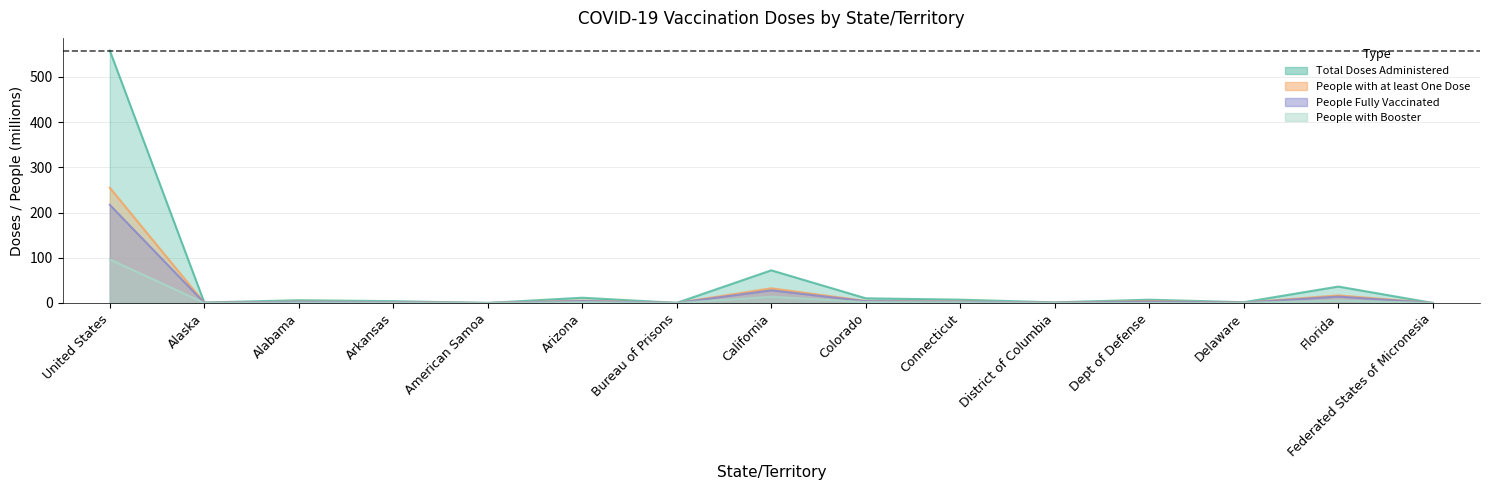

Reading left to right, extract all data points from this chart.

Total Doses Administered: United States=558.1	Alaska=1.1	Alabama=6.1	Arkansas=4.1	American Samoa=0.1	Arizona=11.7	Bureau of Prisons=0.3	California=72.3	Colorado=10.4	Connecticut=7.4	District of Columbia=1.4	Dept of Defense=7.3	Delaware=1.7	Florida=36.4	Federated States of Micronesia=0.1
People with at least One Dose: United States=254.9	Alaska=0.5	Alabama=3.0	Arkansas=2.0	American Samoa=0.0	Arizona=5.2	Bureau of Prisons=0.1	California=32.5	Colorado=4.5	Connecticut=3.4	District of Columbia=0.7	Dept of Defense=4.1	Delaware=0.8	Florida=16.8	Federated States of Micronesia=0.1
People Fully Vaccinated: United States=217.0	Alaska=0.4	Alabama=2.5	Arkansas=1.6	American Samoa=0.0	Arizona=4.4	Bureau of Prisons=0.1	California=28.0	Colorado=4.0	Connecticut=2.8	District of Columbia=0.5	Dept of Defense=3.1	Delaware=0.7	Florida=14.2	Federated States of Micronesia=0.1
People with Booster: United States=96.4	Alaska=0.2	Alabama=0.9	Arkansas=0.6	American Samoa=0.0	Arizona=1.8	Bureau of Prisons=0.0	California=13.8	Colorado=2.0	Connecticut=1.4	District of Columbia=0.2	Dept of Defense=0.0	Delaware=0.3	Florida=5.5	Federated States of Micronesia=0.0